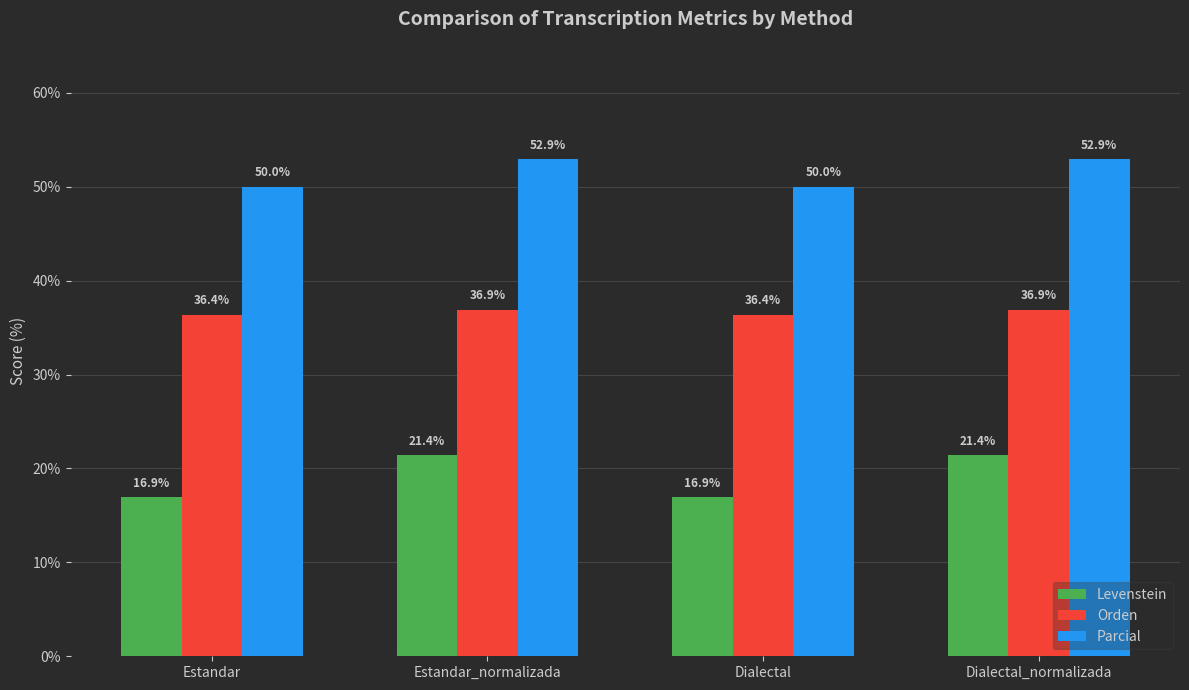

At how many categories does at least one series exceed 17?

4